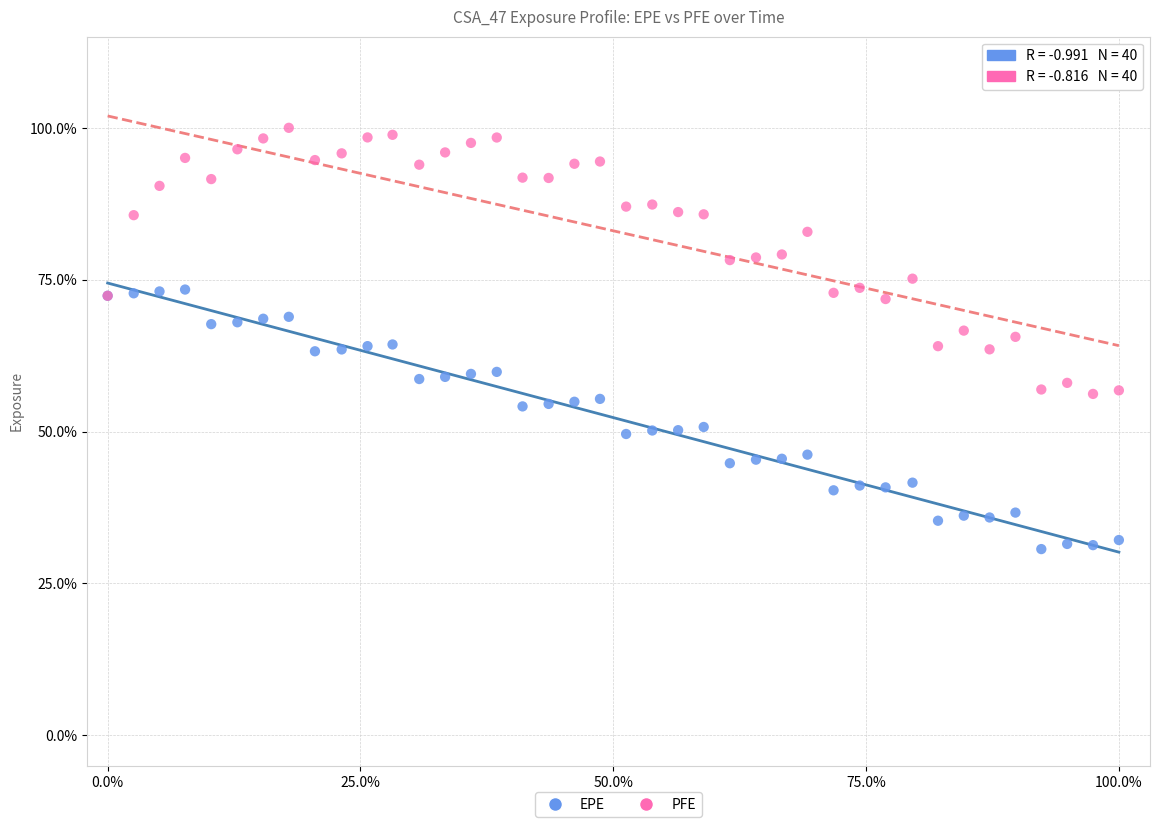

Which series has the largest Y range (max minus min)?

PFE